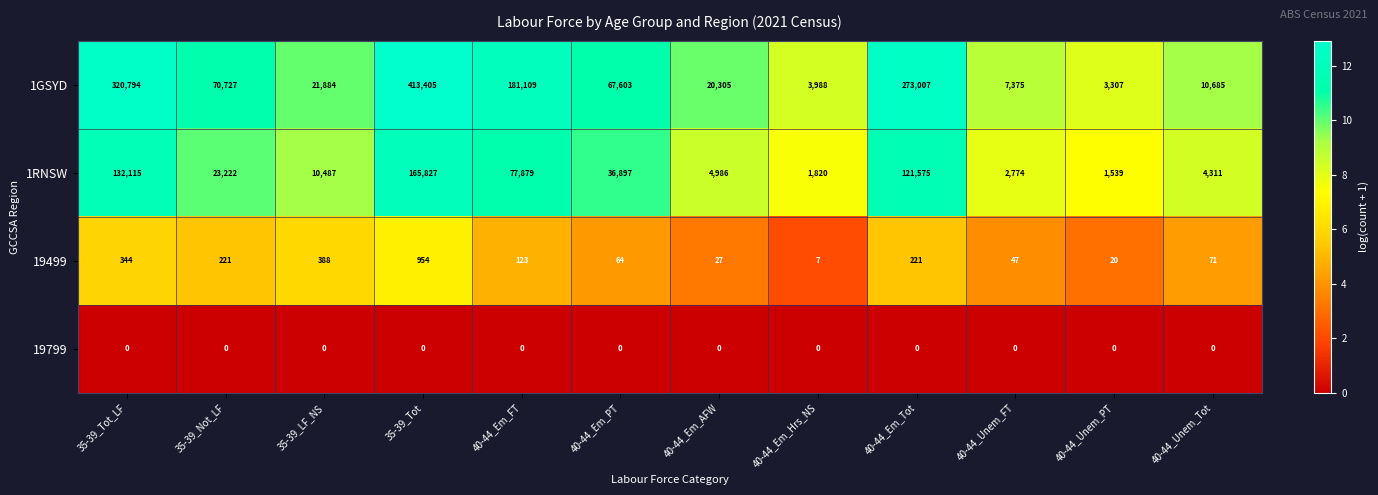

What is the maximum value shown in the chart?

413405